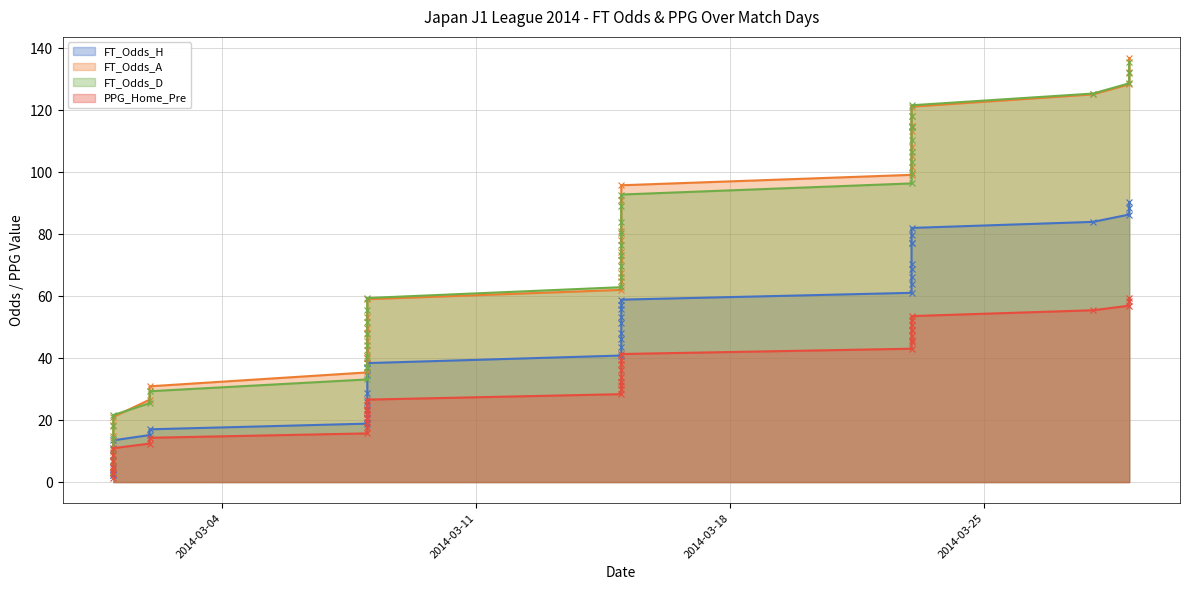

Reading left to right, transcribe all the data shown in this chart.

FT_Odds_H (line): 2.4	2.4	4.6	6.9	8.6	10.7	13.5	15.2	17.0	18.9	20.6	20.6	23.5	25.9	28.6	34.6	36.7	38.4	40.8	43.5	46.2	48.2	51.2	53.2	55.7	57.0	58.8	61.0	63.9	66.0	68.7	70.5	77.2	77.2	79.6	82.0	83.9	86.3	88.4	90.3
FT_Odds_A (line): 3.2	3.2	6.5	9.8	14.9	18.4	21.0	26.6	30.9	35.4	40.0	40.0	42.6	45.6	48.2	49.8	53.3	59.0	62.0	64.7	67.4	71.7	74.2	78.1	81.1	91.1	95.7	99.1	101.7	105.3	108.1	113.2	114.8	114.8	118.0	121.1	125.1	128.3	132.2	136.8
FT_Odds_D (line): 3.4	3.4	7.0	10.4	14.3	18.0	21.6	25.5	29.3	33.1	37.1	37.1	40.5	44.2	47.7	51.8	55.4	59.4	62.9	66.3	69.7	73.3	76.6	80.3	83.7	89.0	92.8	96.3	99.7	103.3	106.6	110.5	114.7	114.7	118.1	121.6	125.3	128.7	131.9	135.5
PPG_Home_Pre (line): 1.4	3.0	3.9	4.9	6.6	8.9	10.9	12.4	14.3	15.7	17.7	19.3	20.6	21.9	22.9	23.2	24.9	26.6	28.4	30.0	31.4	32.4	34.0	36.3	38.0	39.4	41.3	43.0	45.1	46.0	47.0	49.0	49.2	50.8	52.1	53.6	55.4	56.9	58.3	59.3